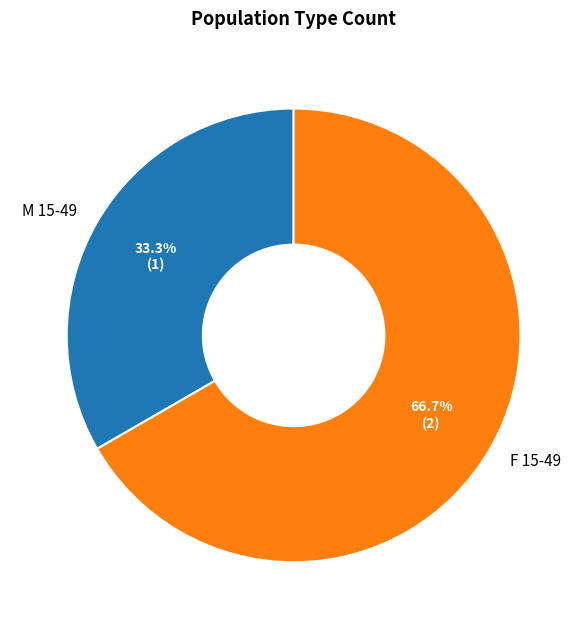

Count the number of slices in the pie.

2